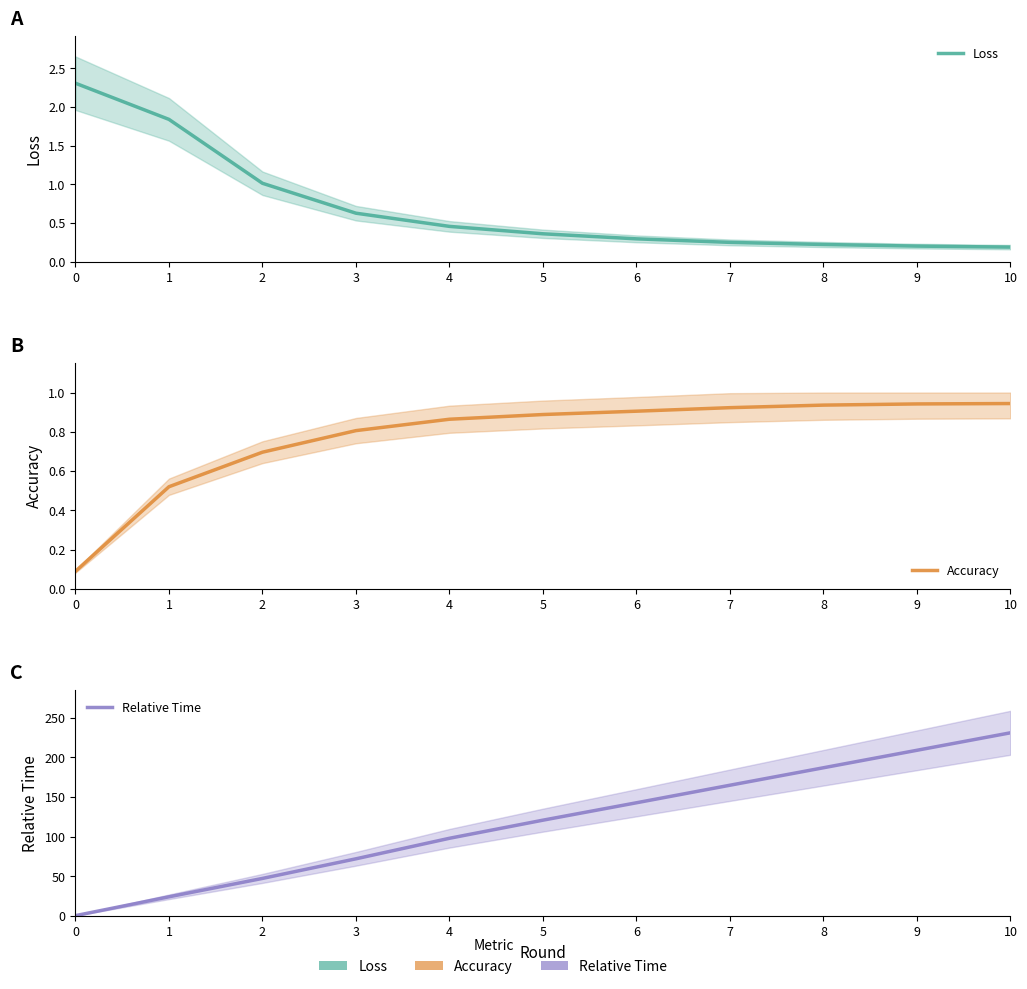

True or false: Relative Time has more than 0 interior local peaks.

False